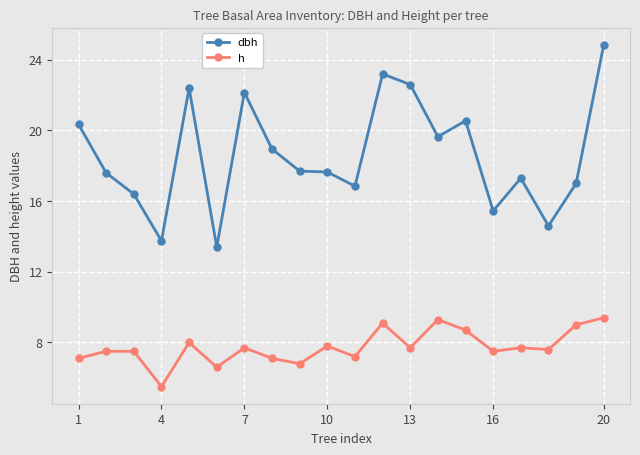

List the series in order of their peak value, lowest first.

h, dbh